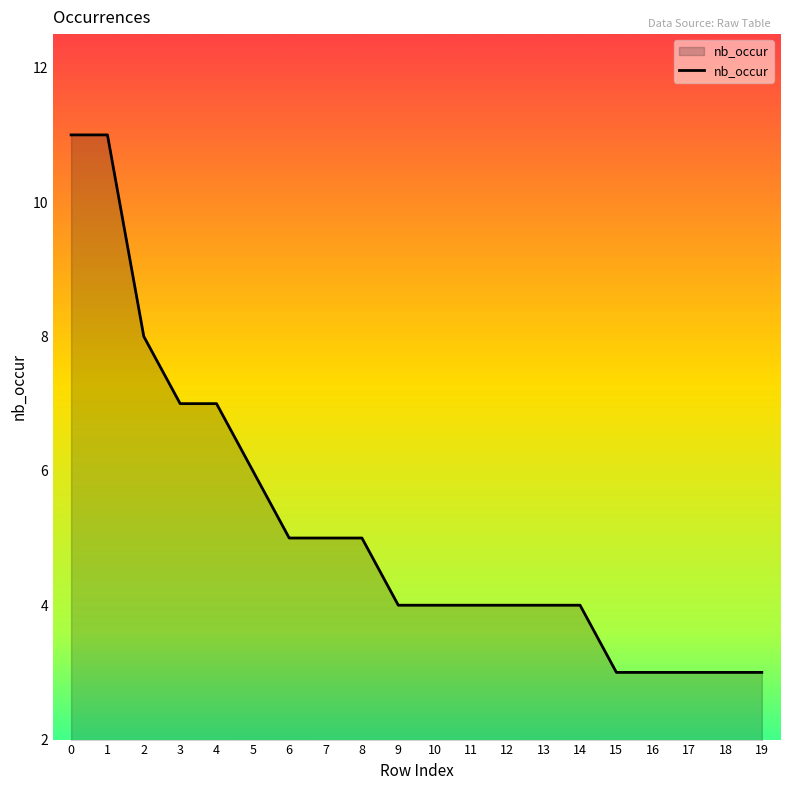

What is the average value?

5